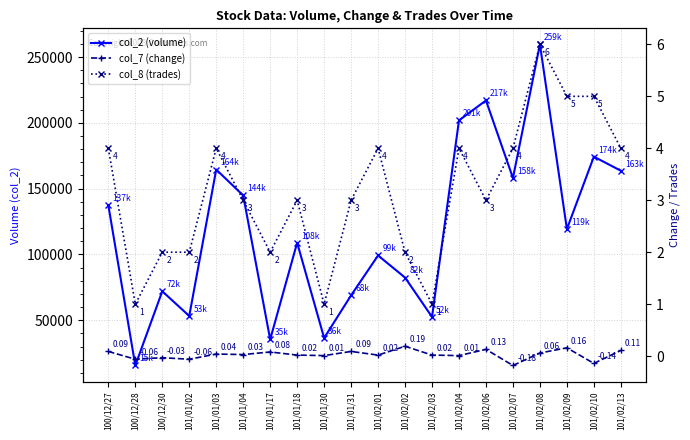

What is the greatest value displayed?

259640.0